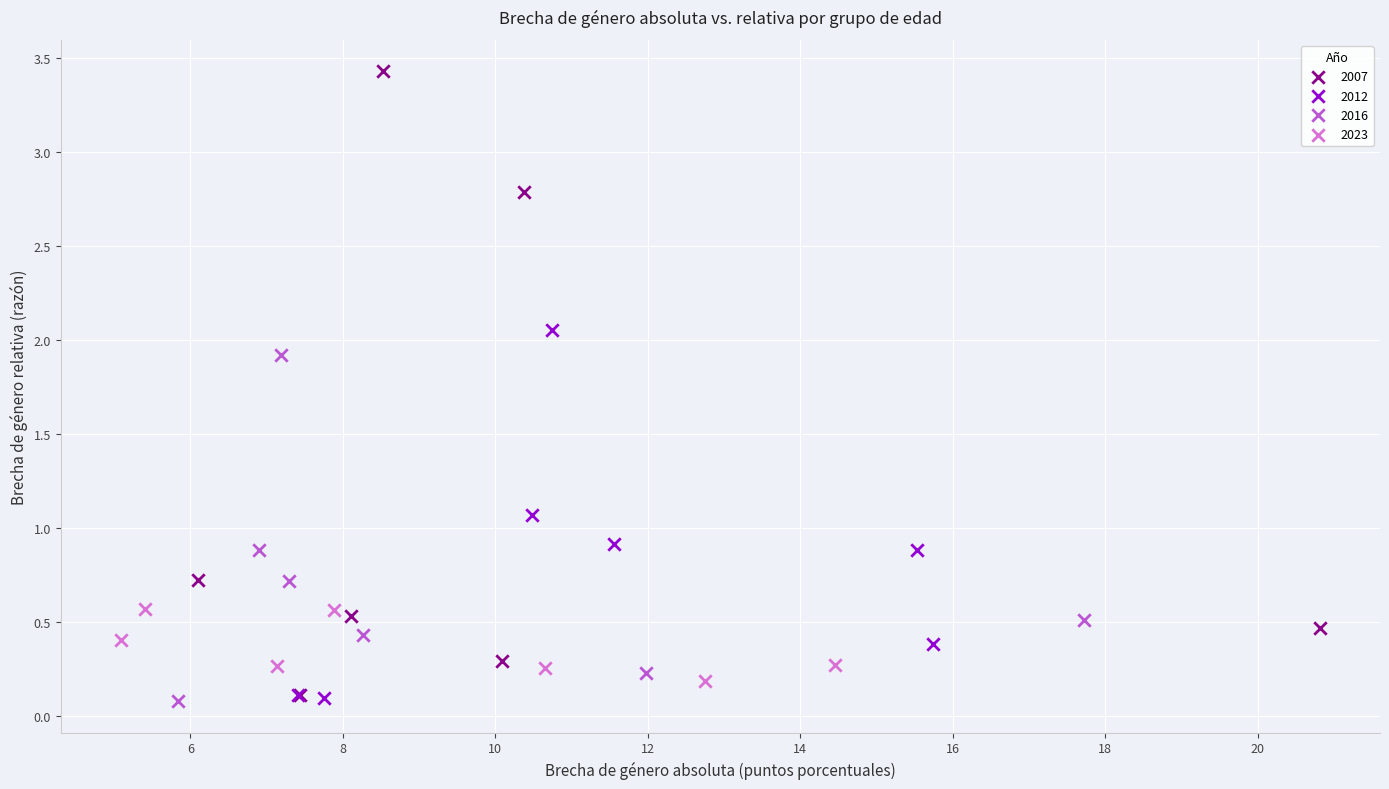

Which series has the widest spread of Y values?

2007